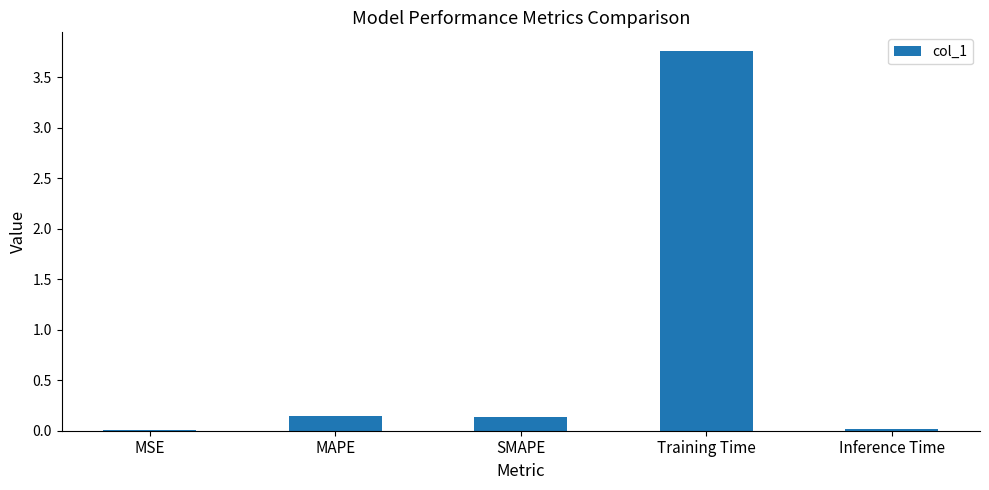

What is the average value?

0.8